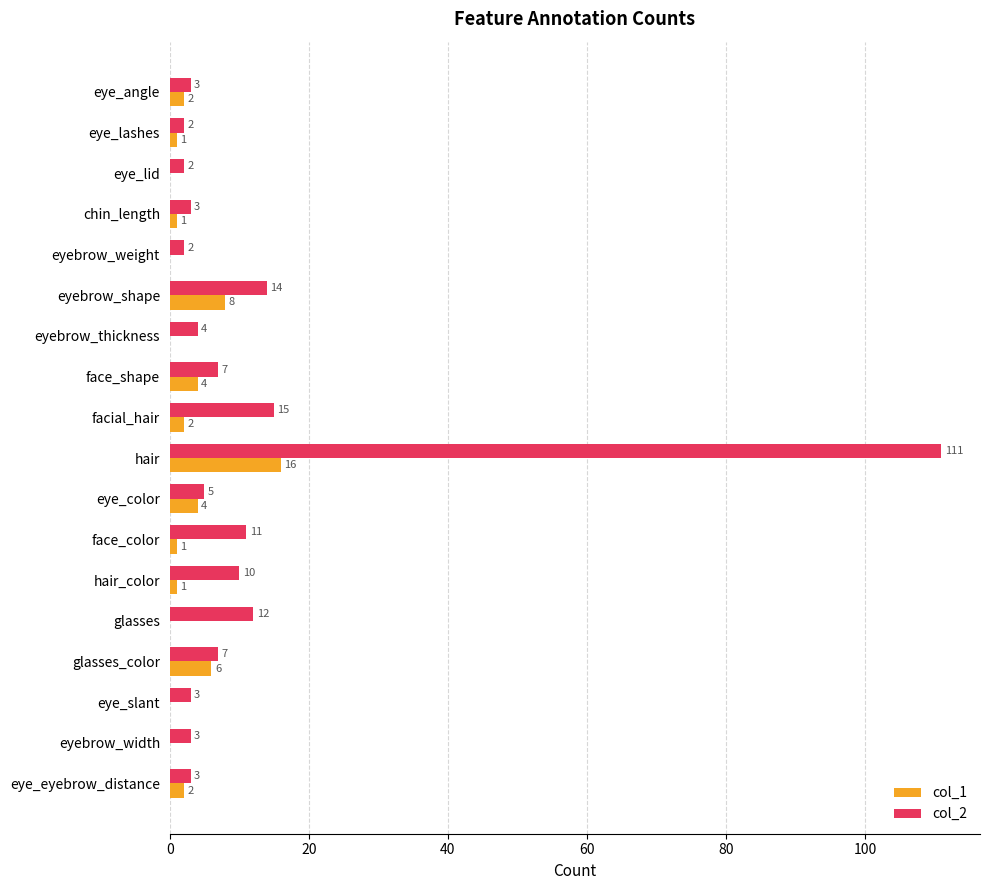

Which category has the highest value across all series?

hair